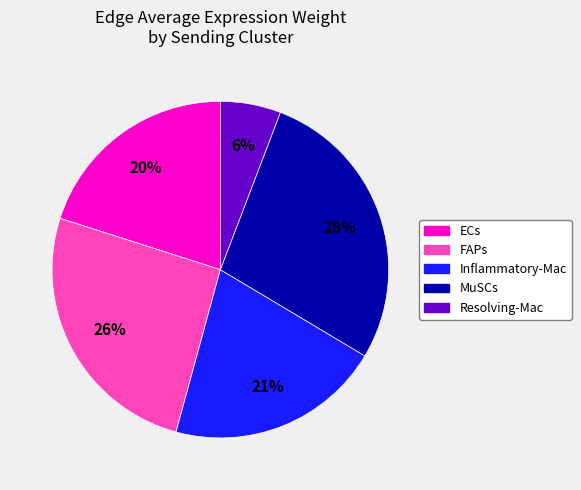

Between ECs and FAPs, which is larger?

FAPs